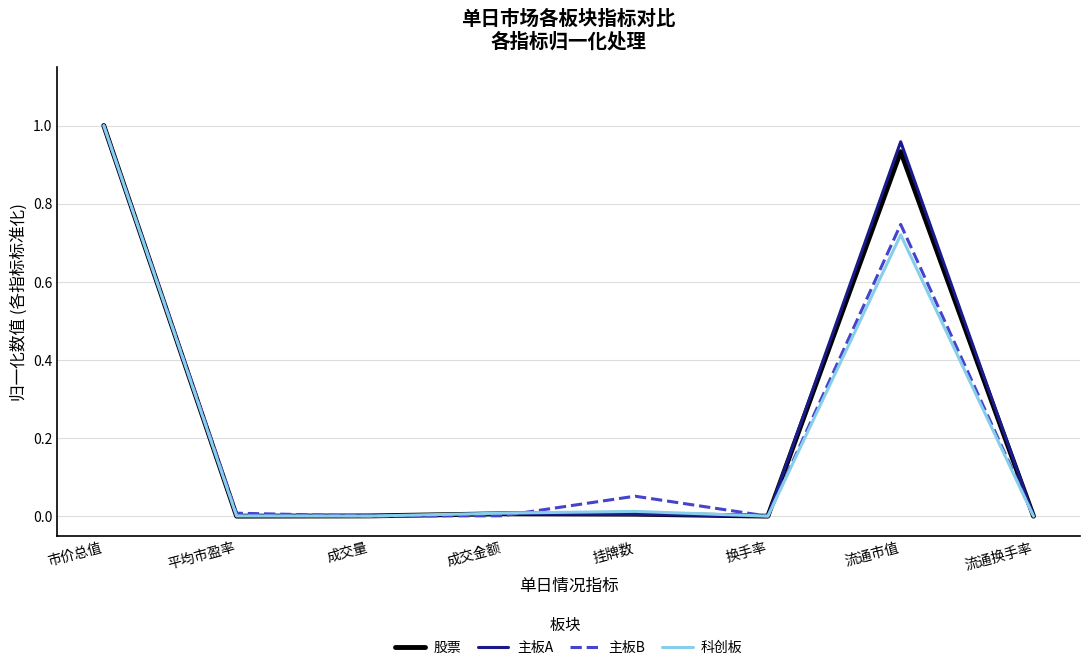

Which category has the highest value in the 科创板 series?

市价总值